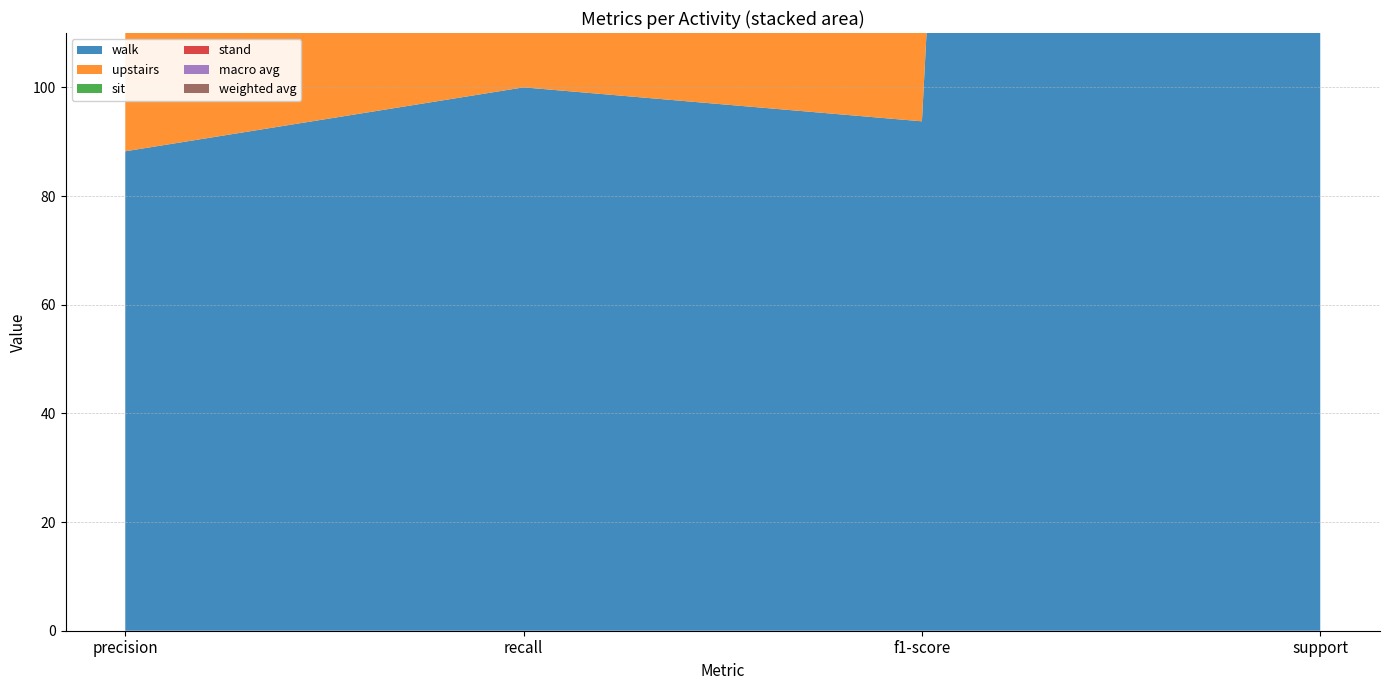

Reading left to right, what are all the values shown in this chart?

walk: precision=88.2	recall=100.0	f1-score=93.8	support=1500.0
upstairs: precision=100.0	recall=81.8	f1-score=90.0	support=1100.0
sit: precision=100.0	recall=100.0	f1-score=100.0	support=1100.0
stand: precision=100.0	recall=100.0	f1-score=100.0	support=1000.0
macro avg: precision=98.0	recall=97.0	f1-score=97.3	support=6400.0
weighted avg: precision=97.2	recall=96.9	f1-score=96.8	support=6400.0